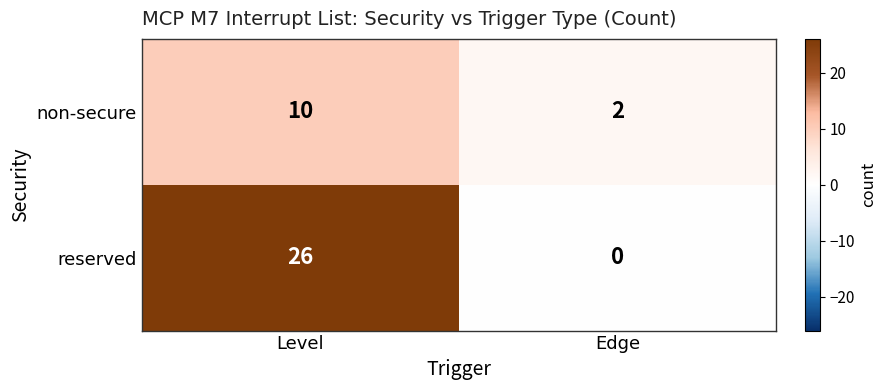

Between Level and Edge, which series saw the biggest shift?

reserved